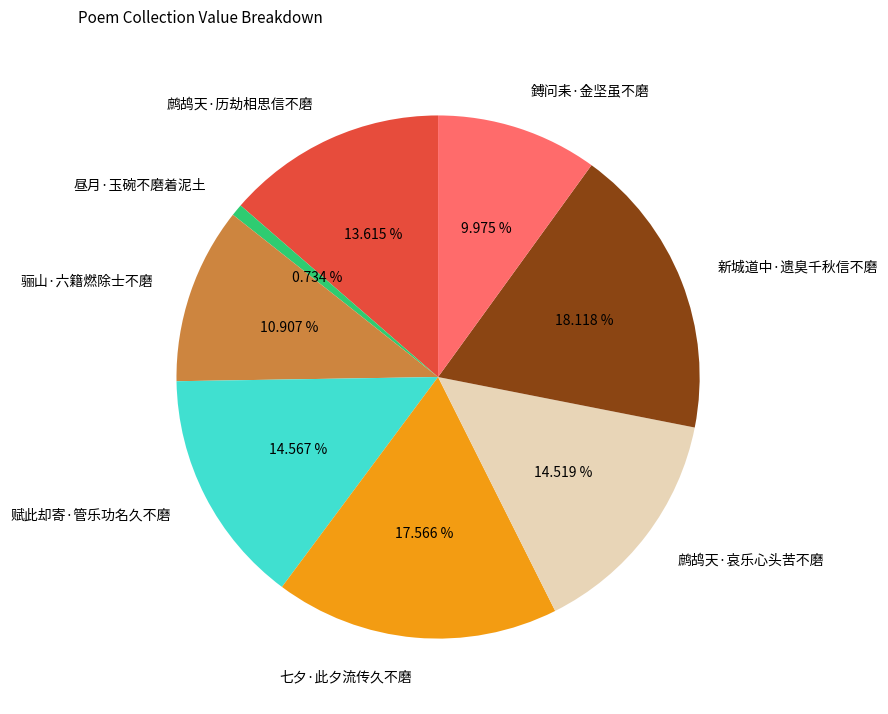

Is there any slice that represents more than half of the pie?

No